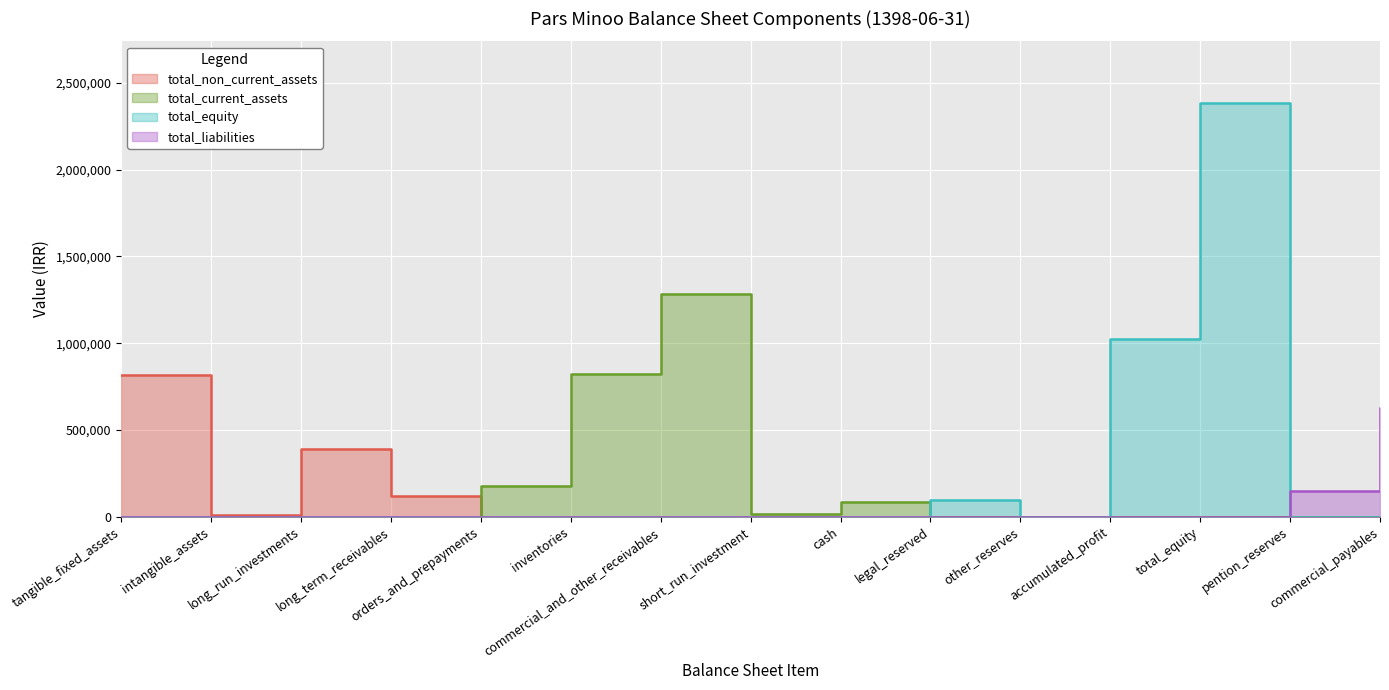

List the labels in order of total_non_current_assets value, smallest first.

orders_and_prepayments, inventories, commercial_and_other_receivables, short_run_investment, cash, legal_reserved, other_reserves, accumulated_profit, total_equity, pention_reserves, commercial_payables, intangible_assets, long_term_receivables, long_run_investments, tangible_fixed_assets